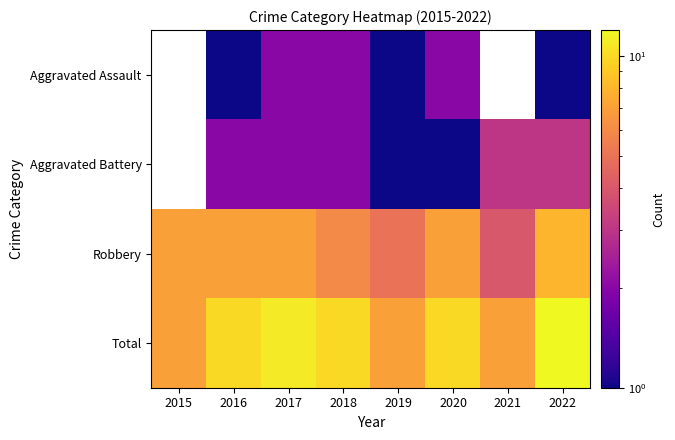

How many values in the Total series exceed 10?

2